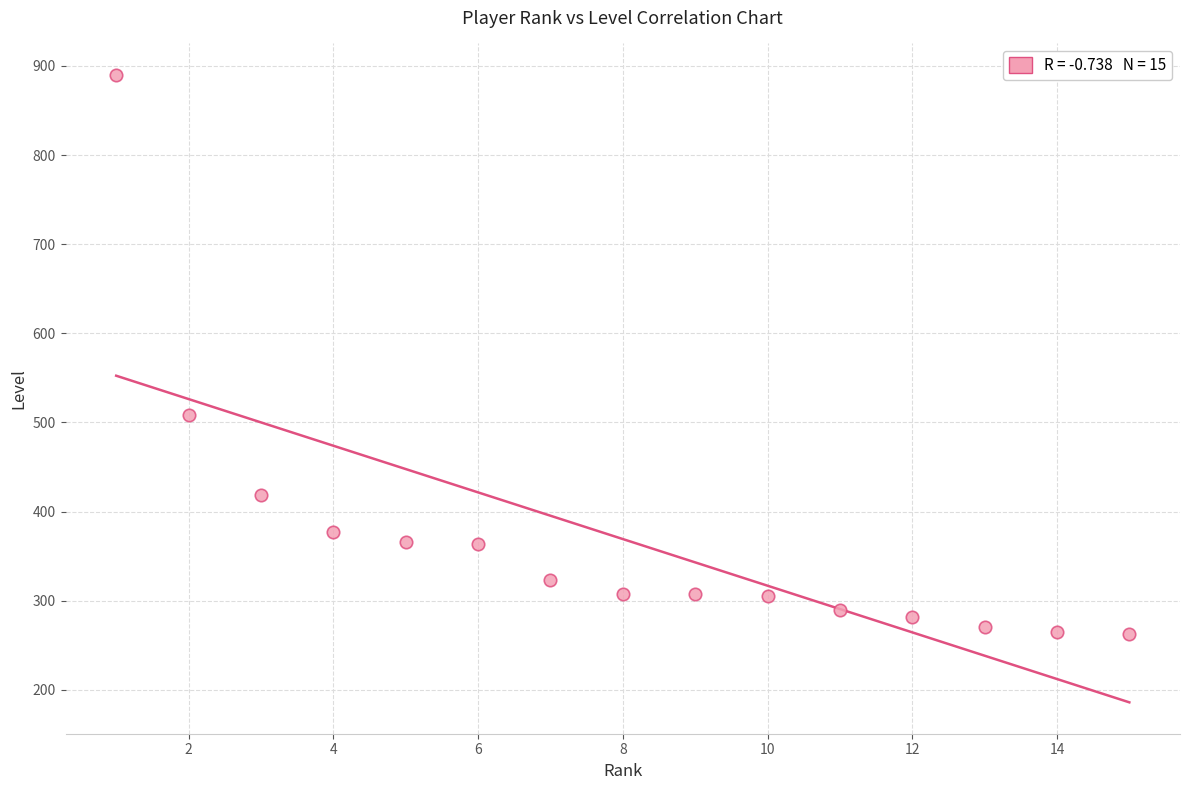

What Y value in the scatter plot is closest to 576?

508